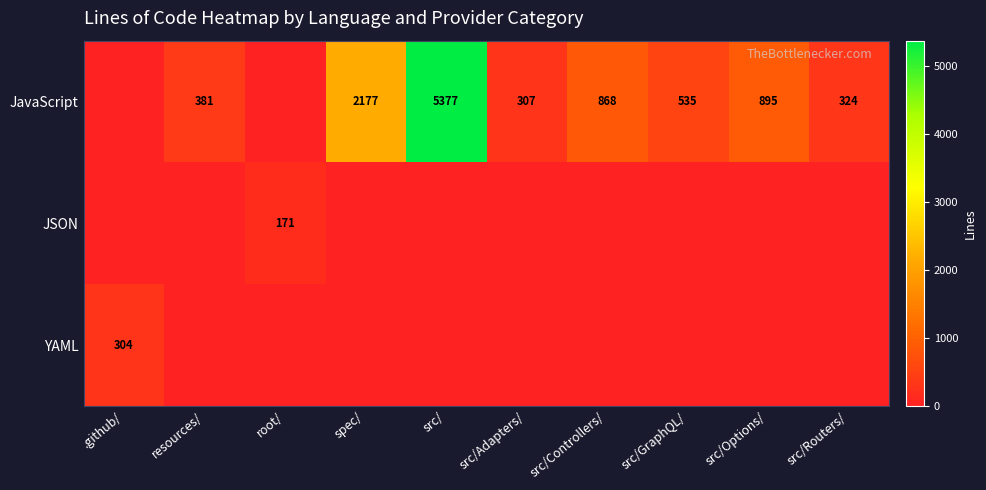

Between src/Adapters/ and .github/, which is larger?

src/Adapters/